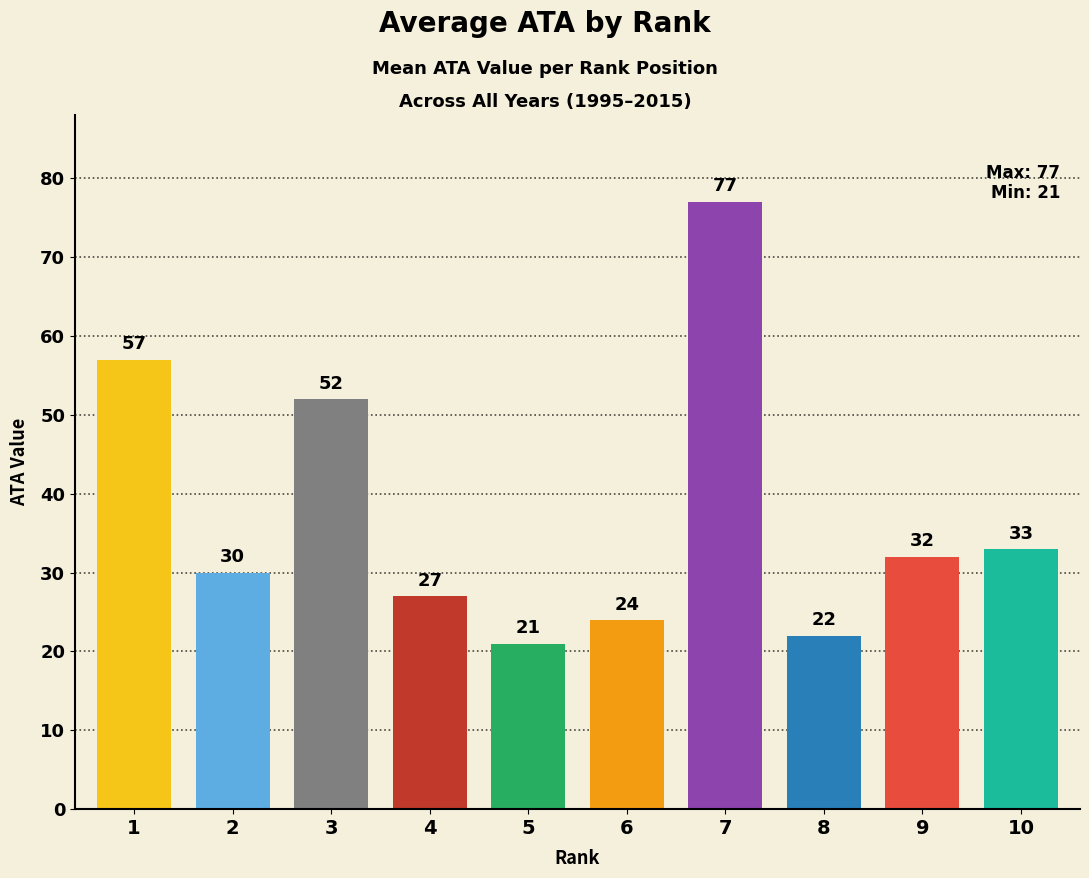

How many data points are less than 32?

5